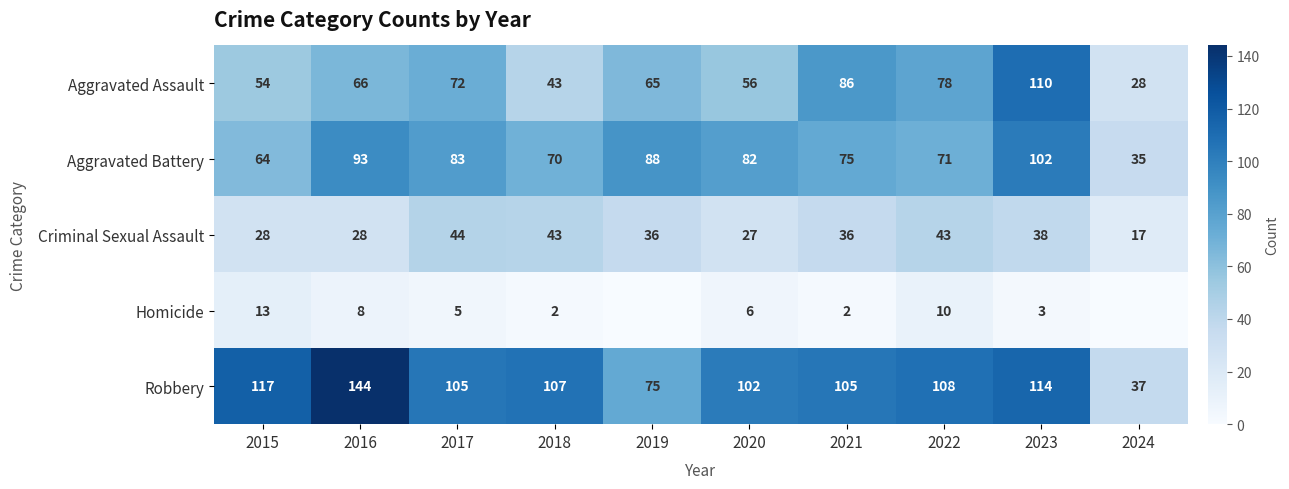

Which category has the highest value in the Aggravated Assault series?

2023